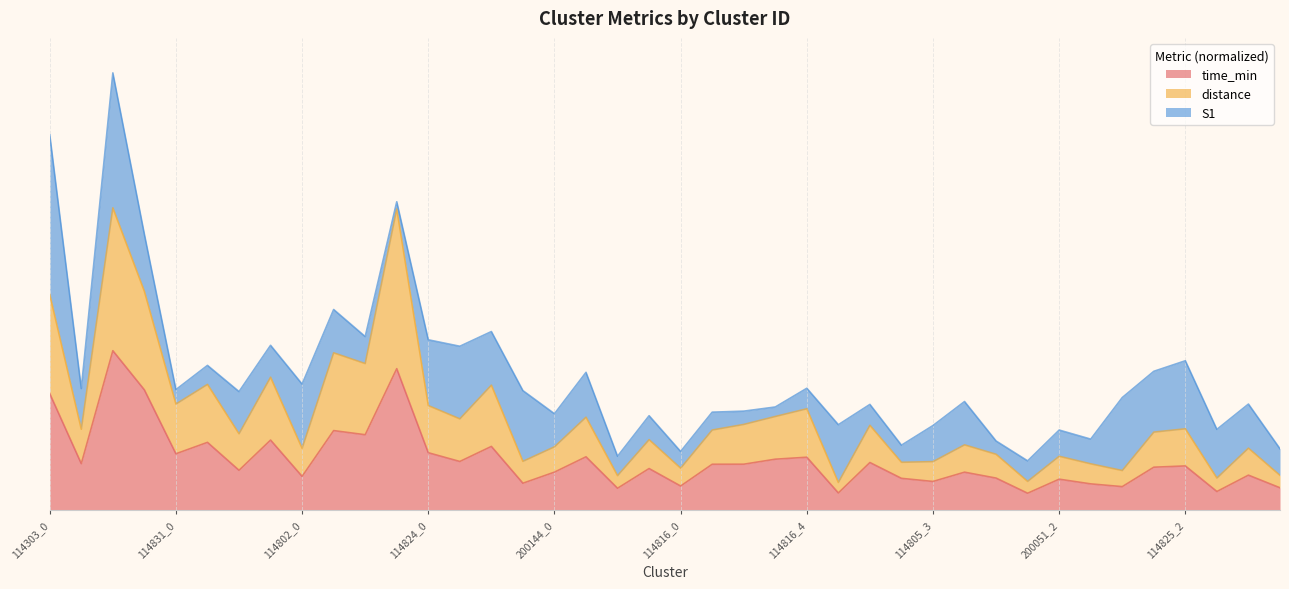

What is the difference between the distance values at 114831_1 and 114825_0?

0.5